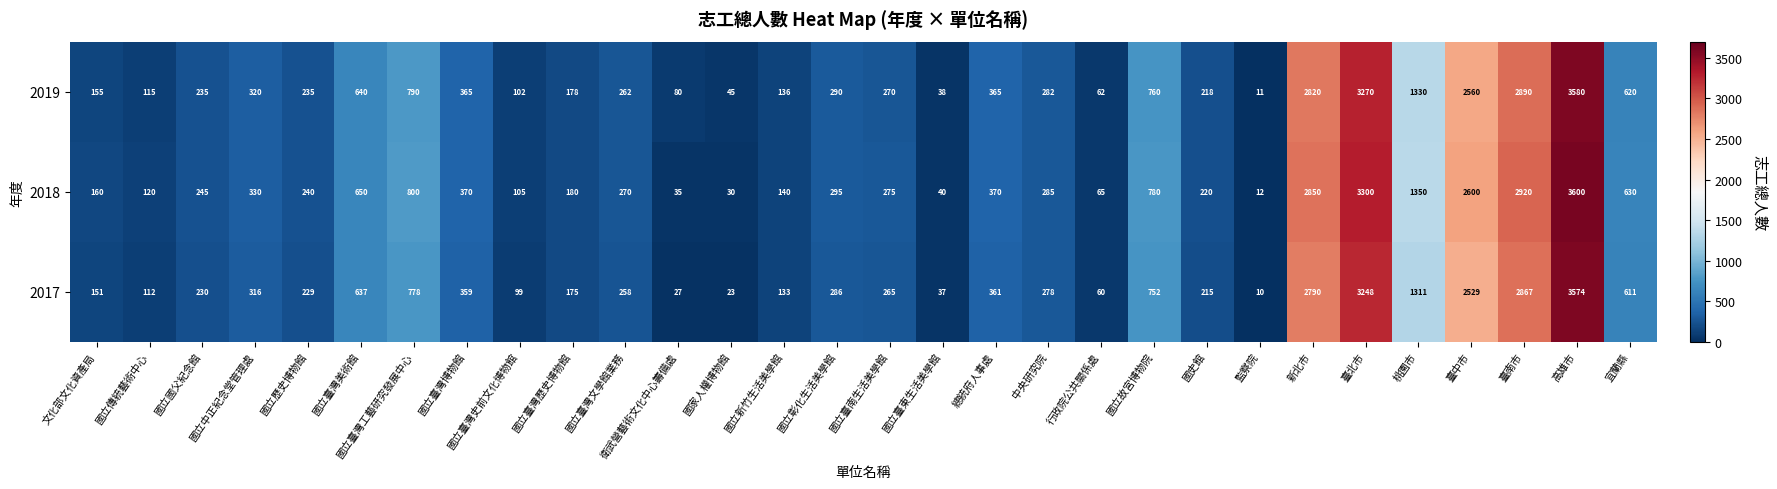

Is it true that 2018 equals 3682 at 臺中市?

False